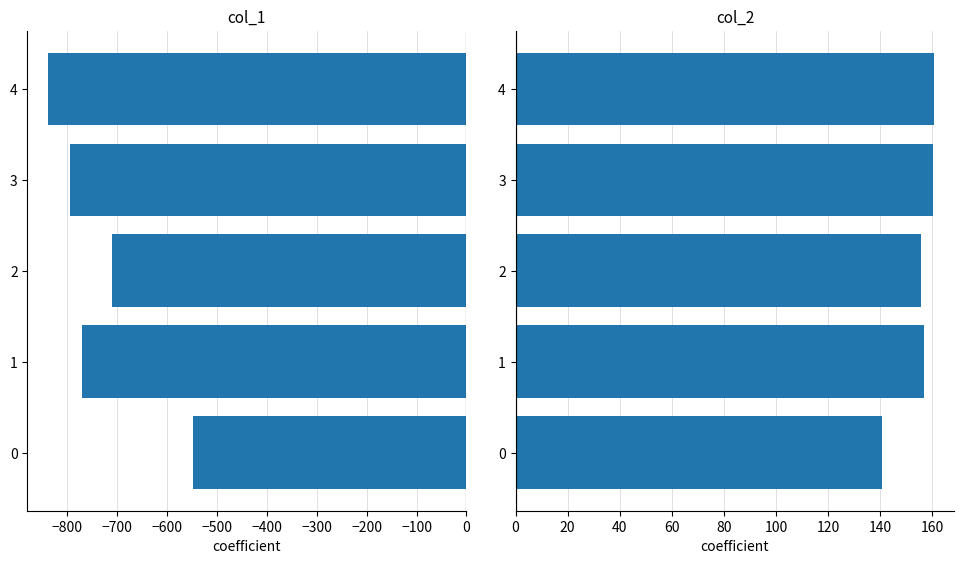

Which series has the widest spread of values?

col_1